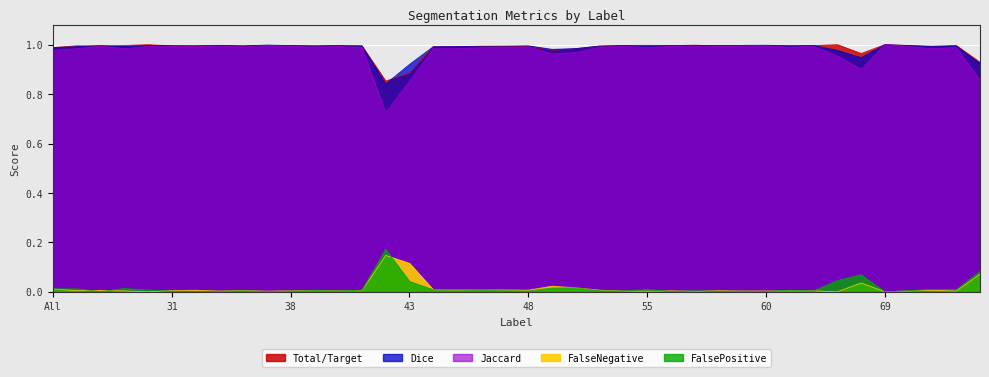

What is the highest value of the Dice series?

1.0